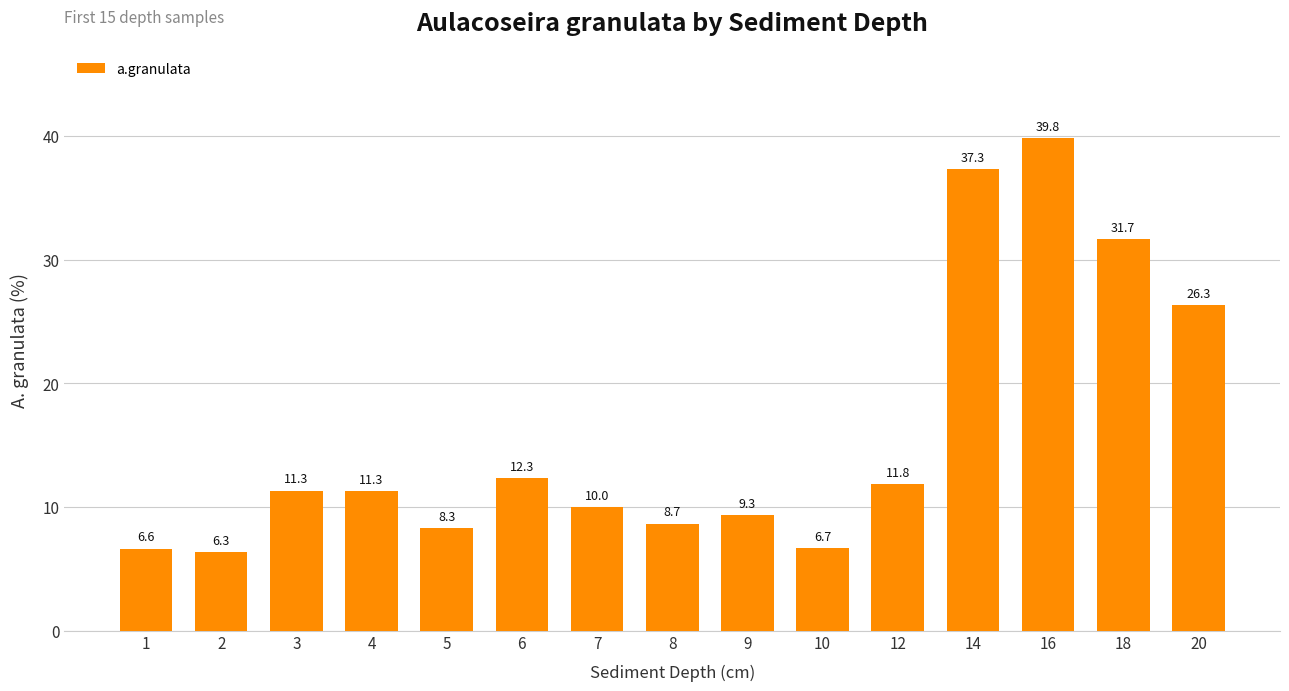

What is the value of the 10th bar from the left?

6.7